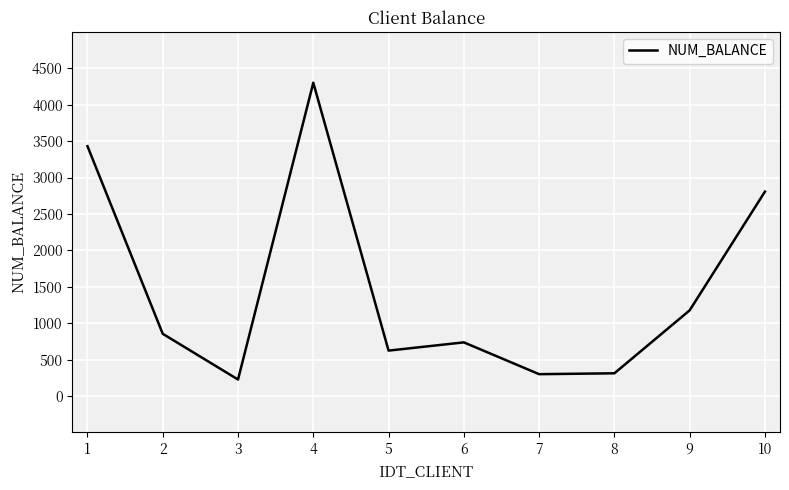

Count the number of data series in this chart.

1